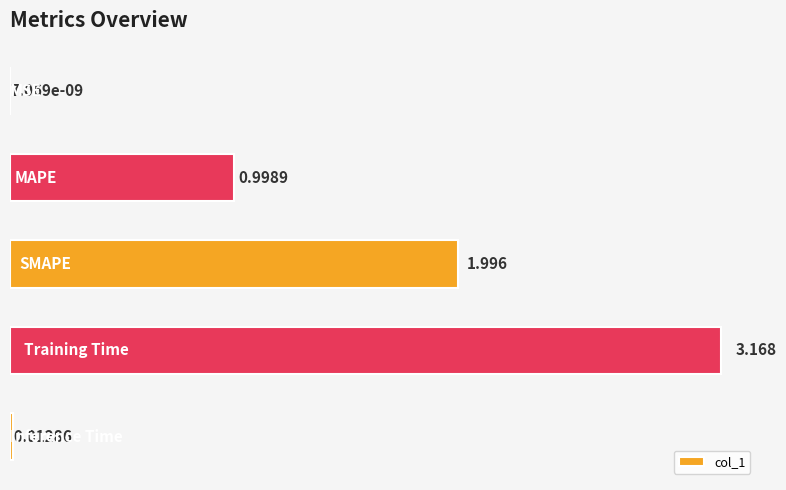

Are the bars horizontal?

Yes